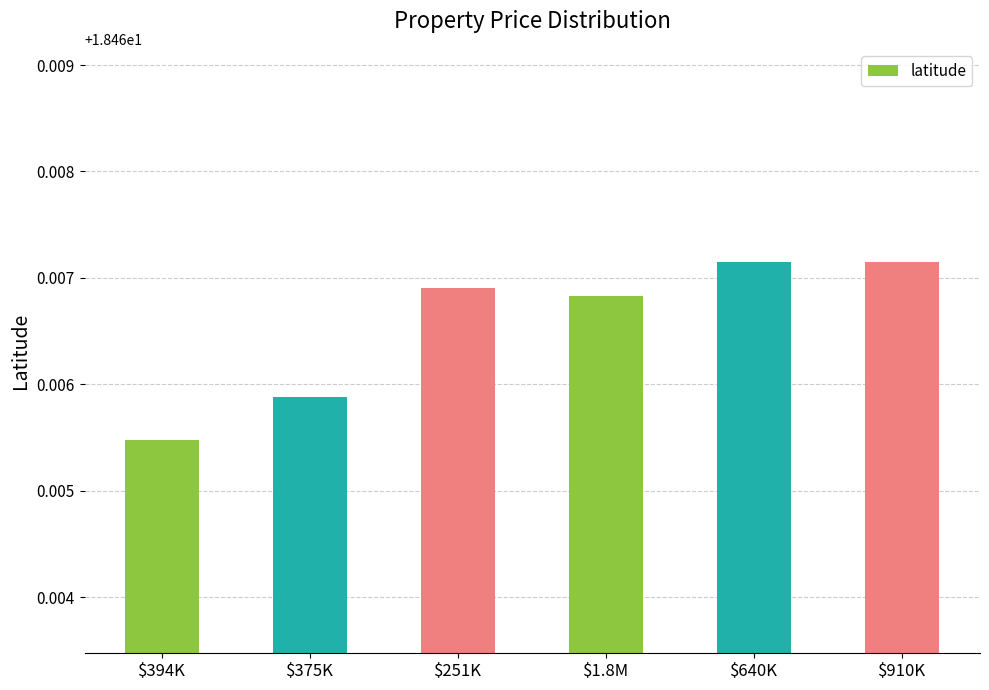

Which category has the lowest value across all series?

$394K